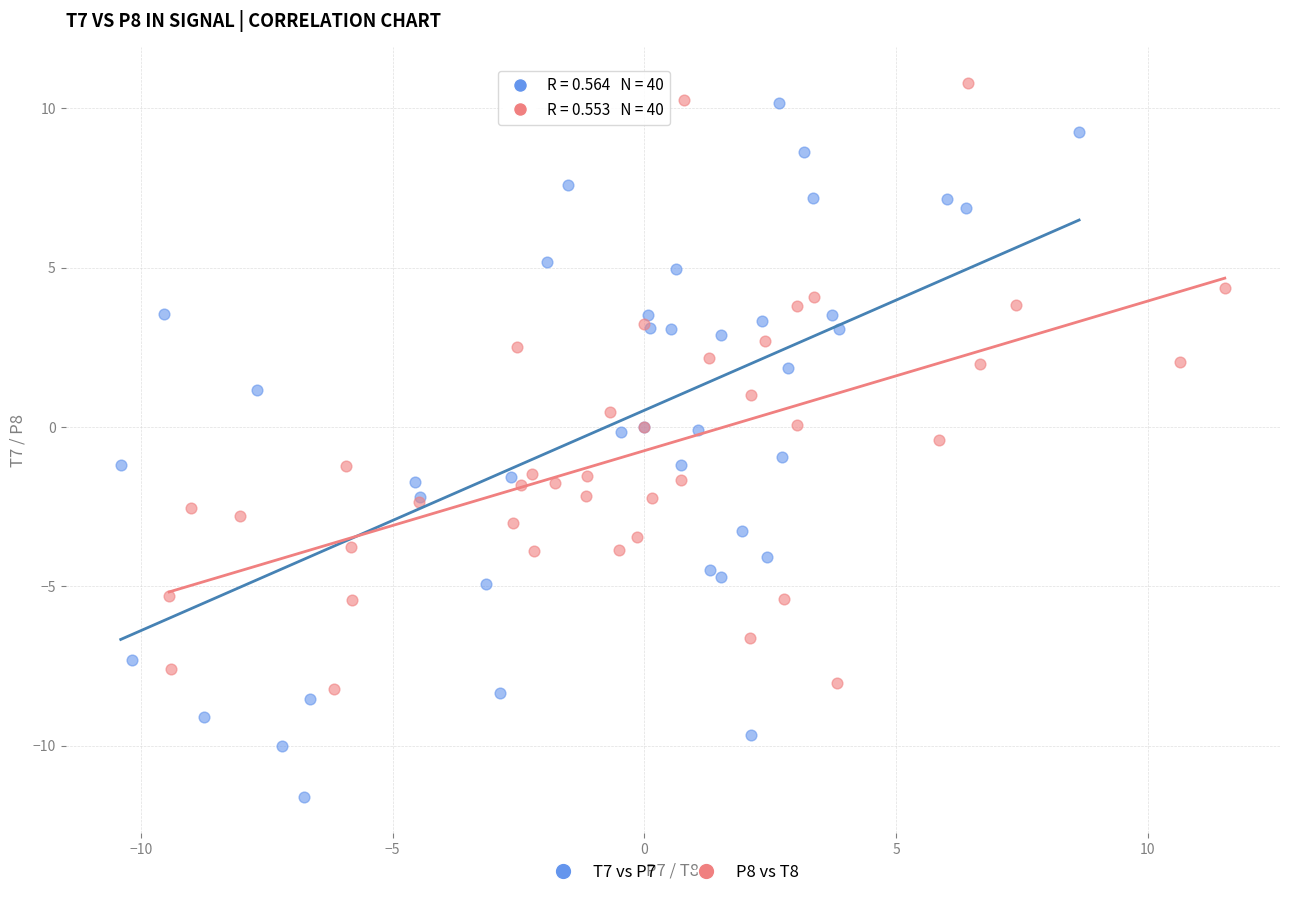

Which series reaches the maximum Y coordinate?

P8 vs T8